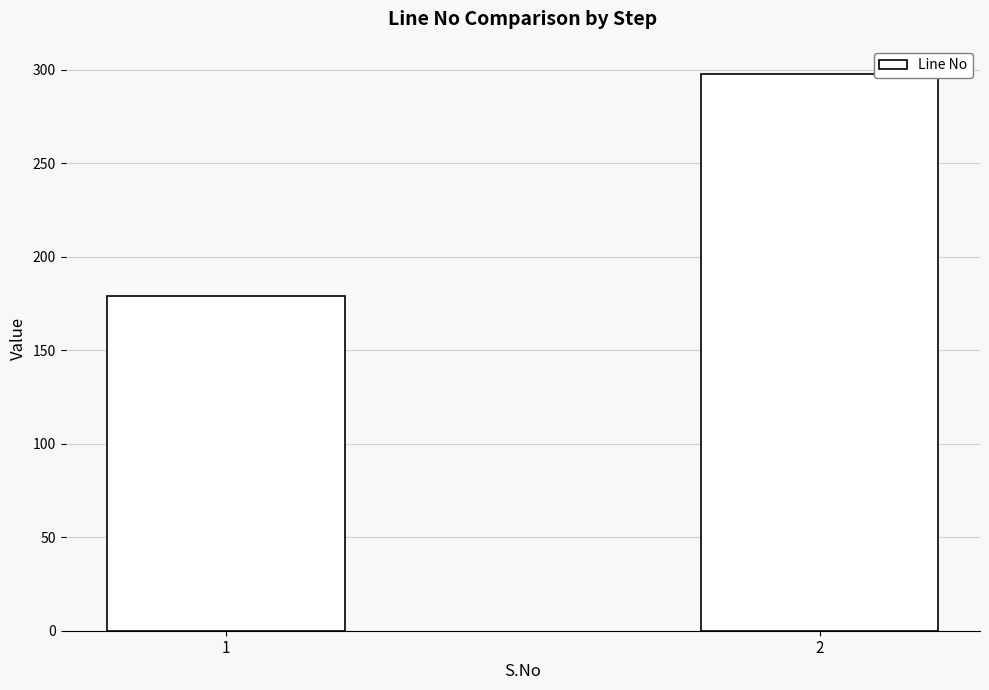

How many bars are there in total?

2